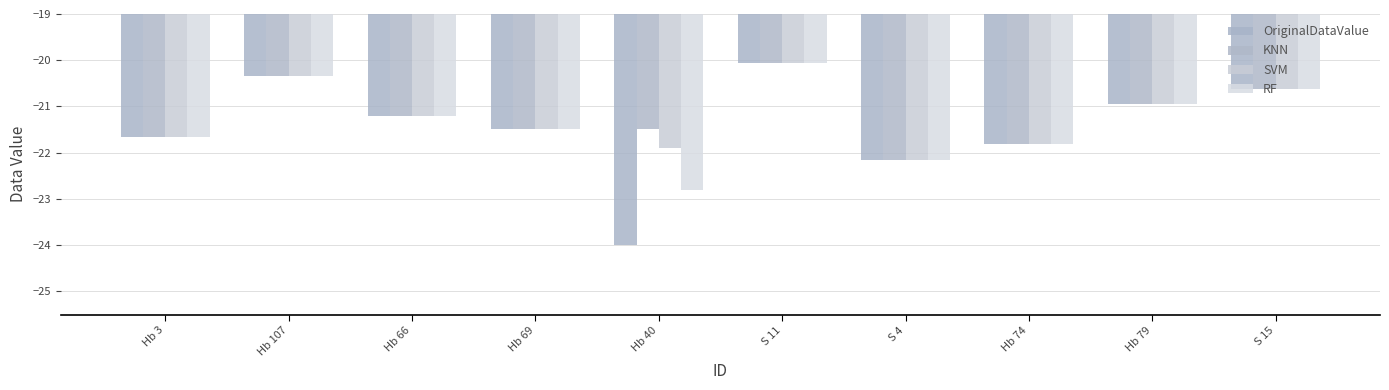

Which series has the largest total across all categories?

KNN